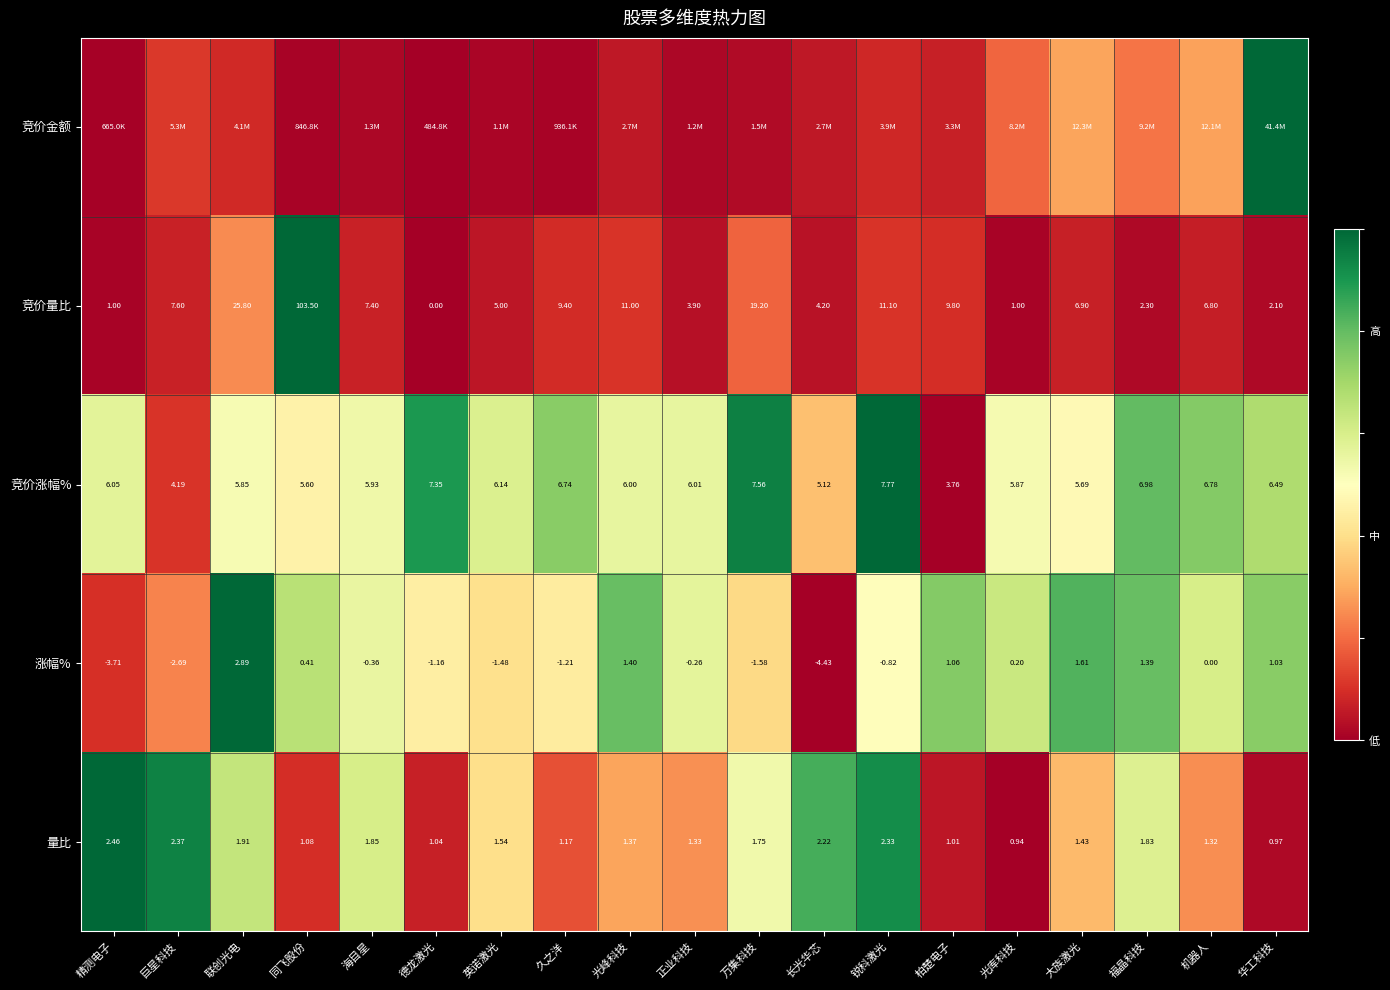

Which category has the lowest value in the 量比 series?

光库科技